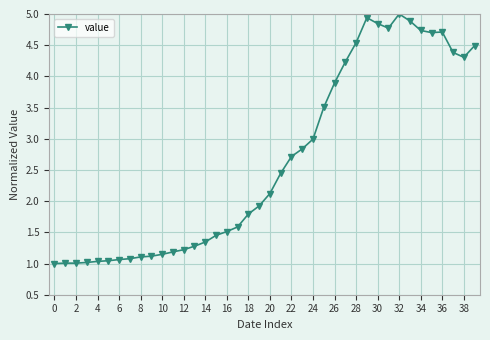

What is the difference between the second highest and second lowest values?

3.9